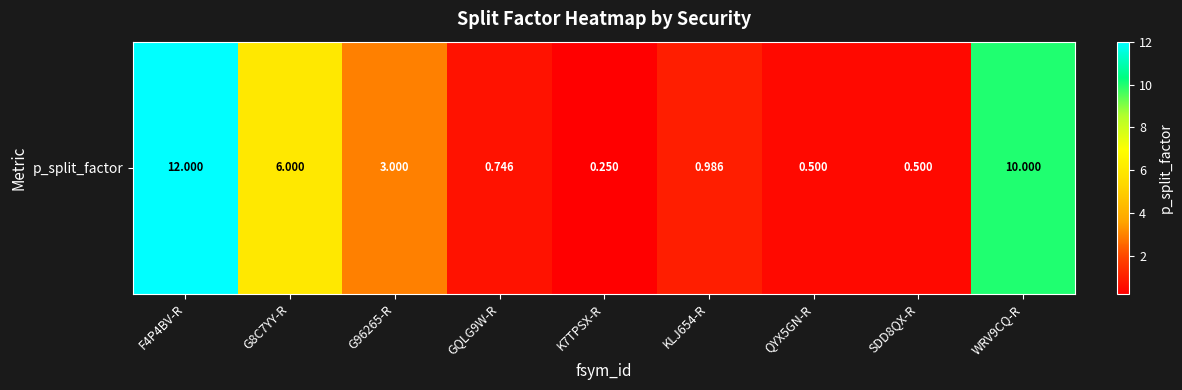

Which label corresponds to the largest value in the chart?

F4P4BV-R